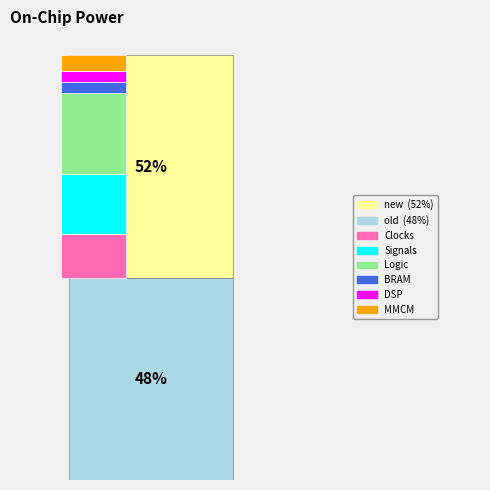

Count the number of slices in the pie.

2